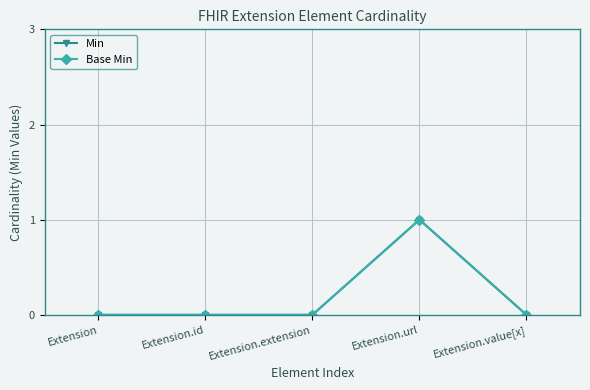

What is the difference between the Base Min values at Extension and Extension.url?

1